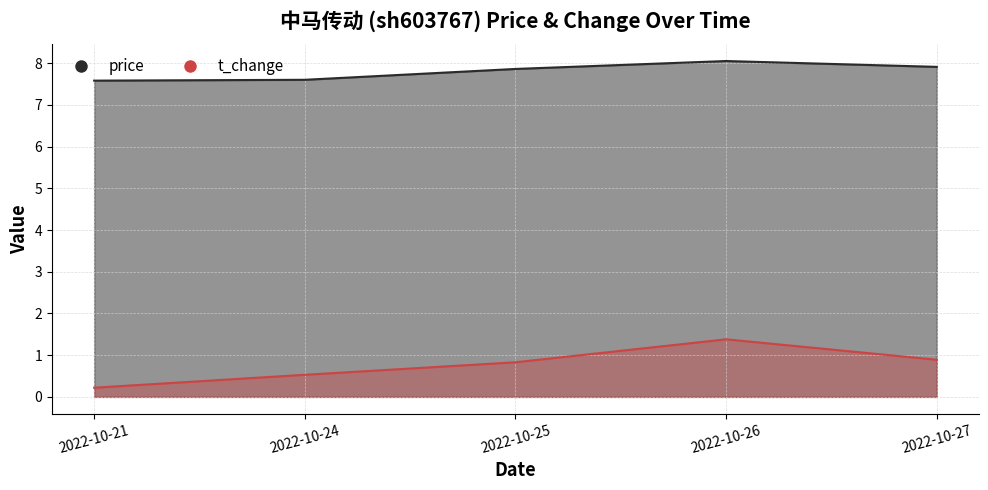

Which category has the highest value across all series?

2022-10-26